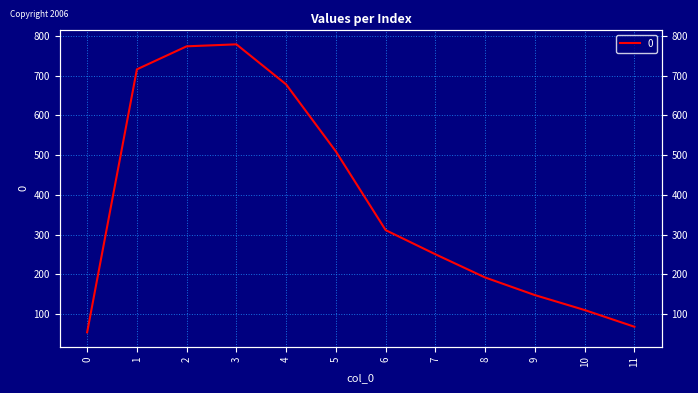

What is the sum of the values at 5 and 9?

657.3